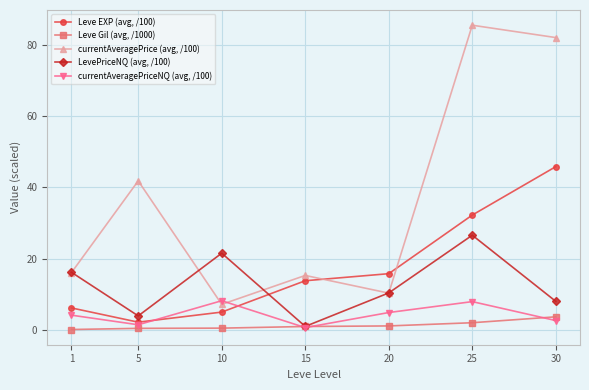

At which category is the sum across all series the highest?

25